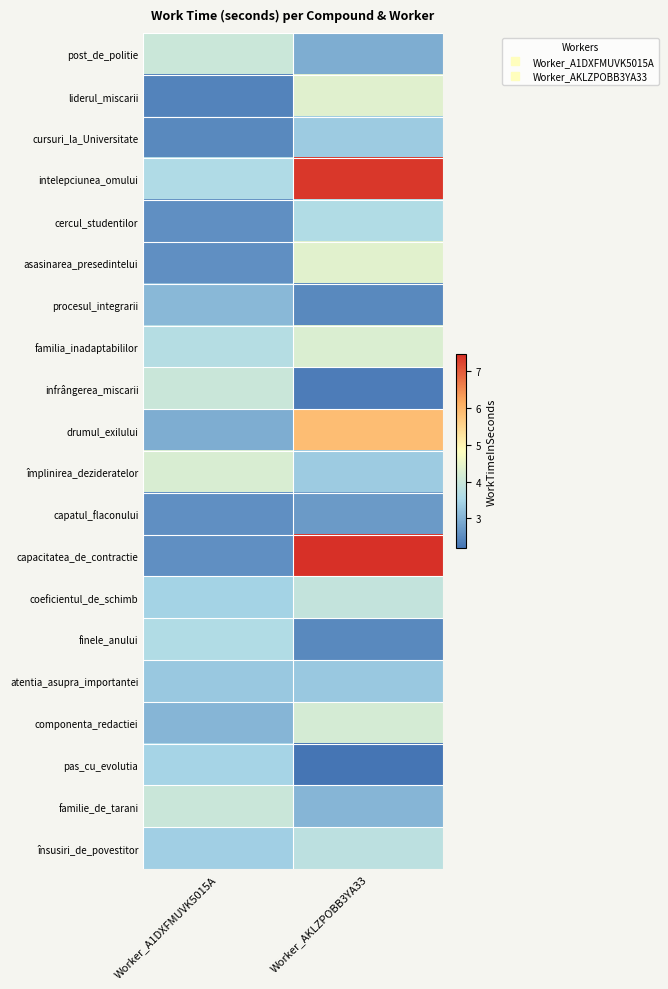

At which category is the sum across all series the highest?

Worker_AKLZPOBB3YA33